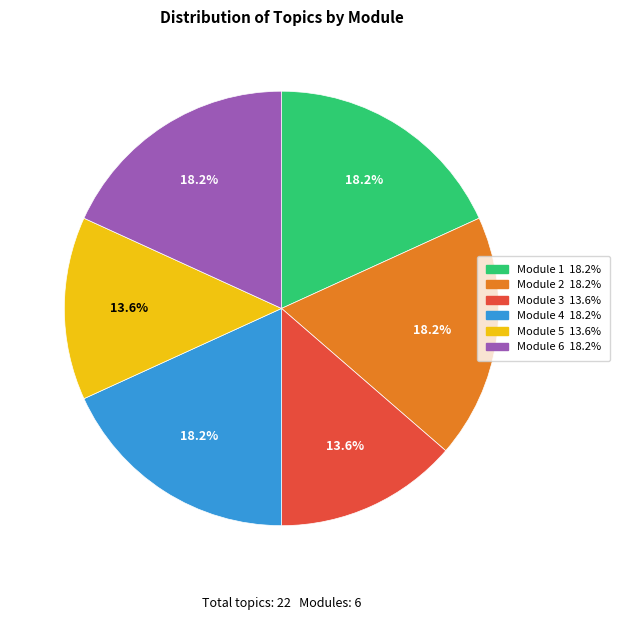

Count the number of slices in the pie.

6